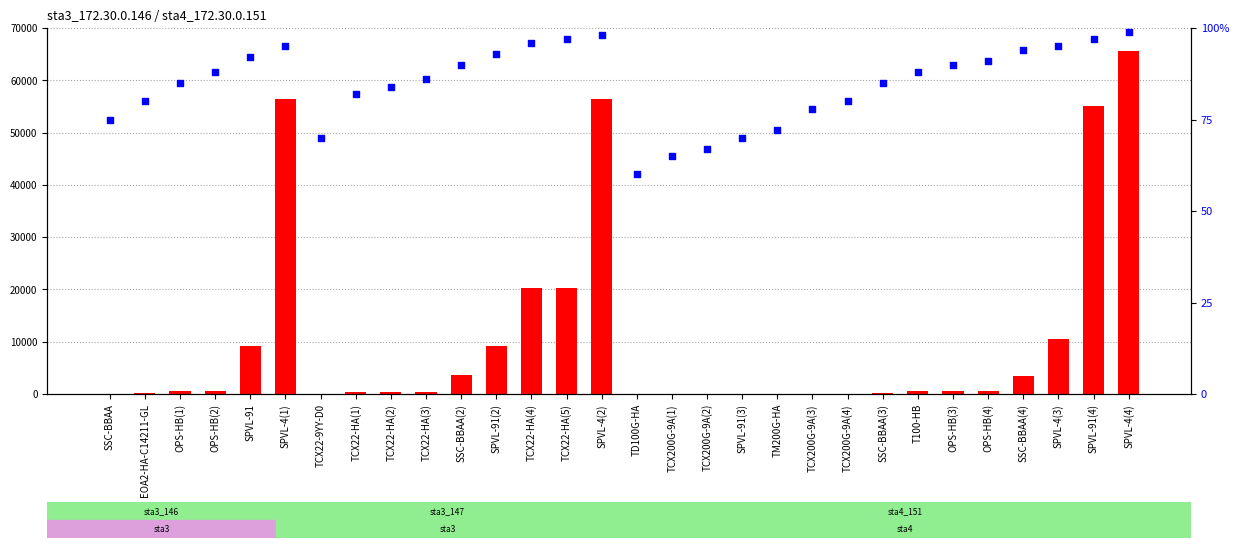

What are all the series names shown in the legend?

count, percentile rank within the sample